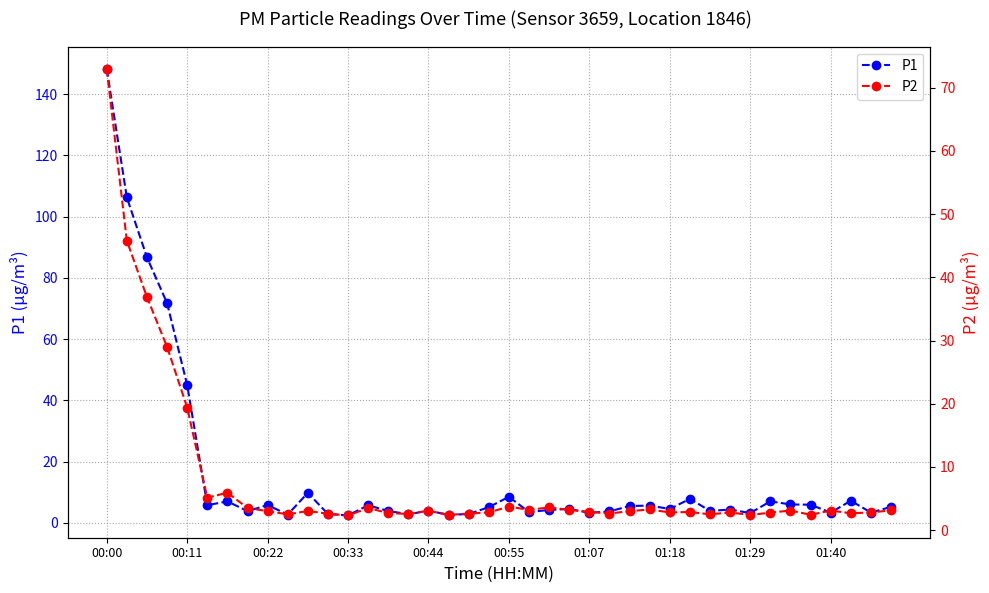

Reading right to left, extract all data points from this chart.

P1: 5.2	3.4	7.2	3.3	5.9	6.0	7.0	3.2	4.3	3.9	7.8	4.5	5.6	5.5	3.7	3.3	4.5	4.2	3.5	8.5	5.1	2.9	2.6	4.0	2.8	3.9	5.7	2.4	2.9	9.8	2.7	5.8	3.8	7.0	5.8	45.0	71.7	86.7	106.2	148.2
P2: 3.1	2.8	2.7	3.1	2.4	3.1	2.8	2.4	2.8	2.5	2.9	2.8	3.3	3.0	2.6	2.9	3.2	3.6	3.2	3.7	2.8	2.6	2.4	3.1	2.6	2.7	3.5	2.3	2.6	3.0	2.5	3.0	3.5	5.9	5.1	19.4	29.0	36.9	45.8	73.0